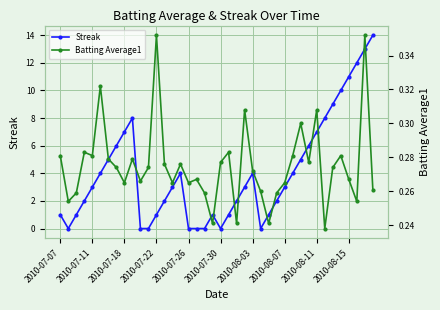

What is the value of the Streak point at the 34th from the left?

8.0